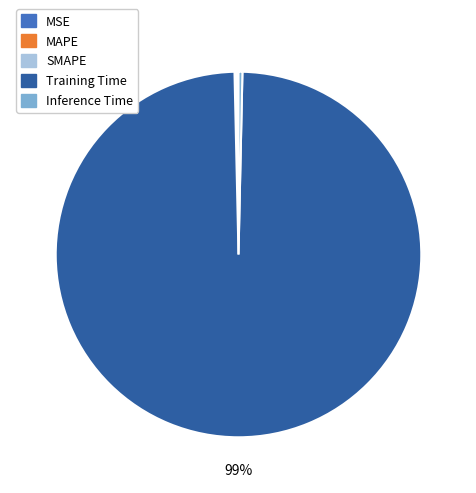

The Training Time slice represents 93% of the pie. True or false?

False